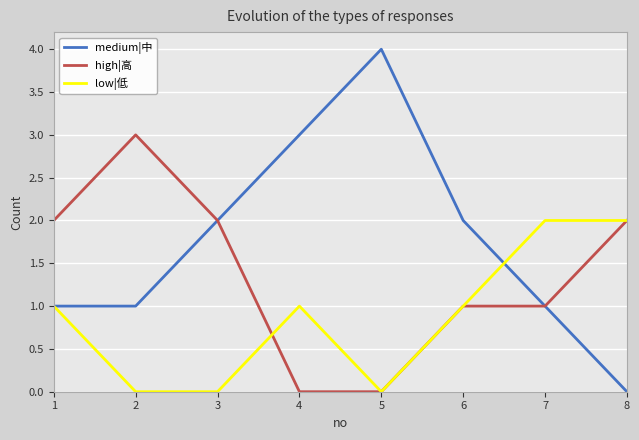

What is the sum of the low|低 values at 6 and 7?

3